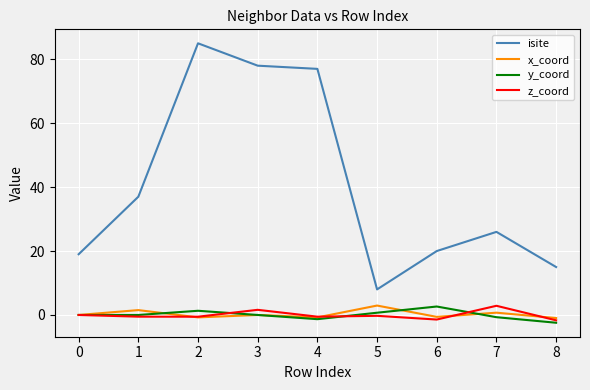

True or false: z_coord and isite cross at least once.

False